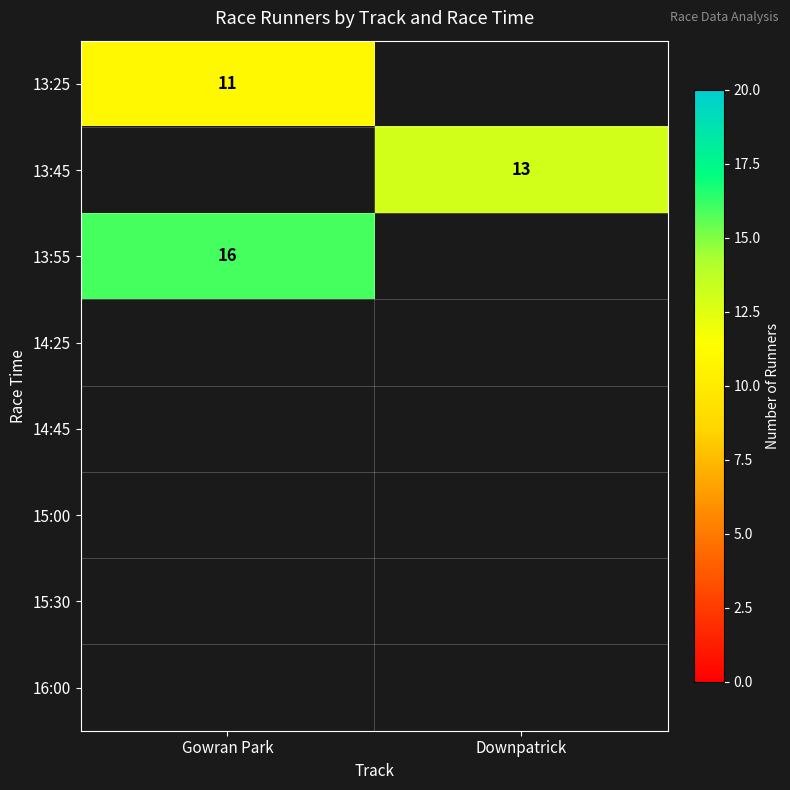

What is the minimum value shown in the chart?

11.0